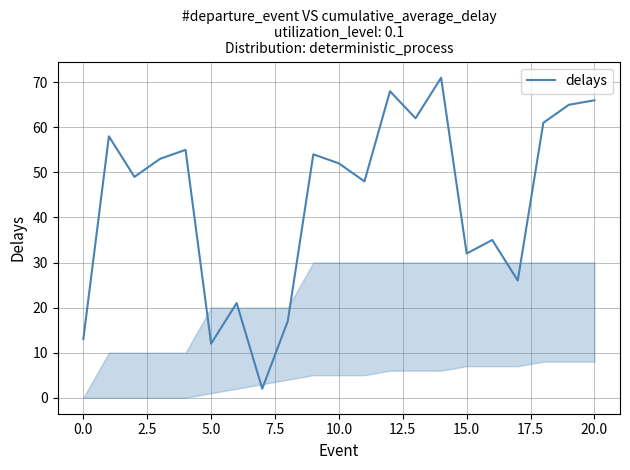

What is the difference between the maximum and minimum values?

69